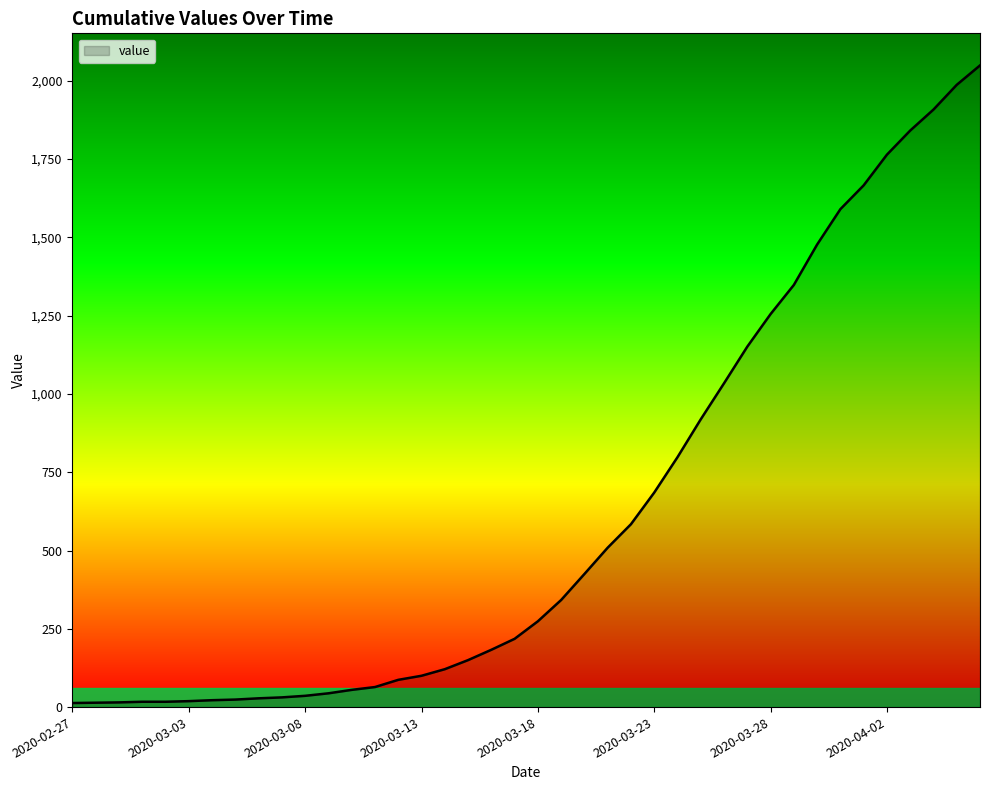

What is the difference between the maximum and minimum values?

2036